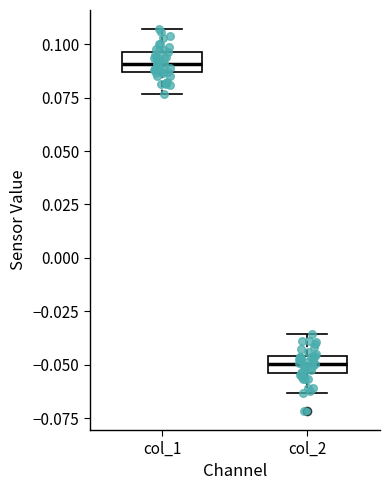

Reading left to right, read every box against the y-axis: the position of its median line, the range the box covers, and the ends of its whiskers. The values are not printed on the chart, so give them approximately, as read against the axis.

col_1: median 0.090, box 0.085 to 0.095, whiskers 0.075 to 0.105
col_2: median -0.050, box -0.055 to -0.045, whiskers -0.065 to -0.035